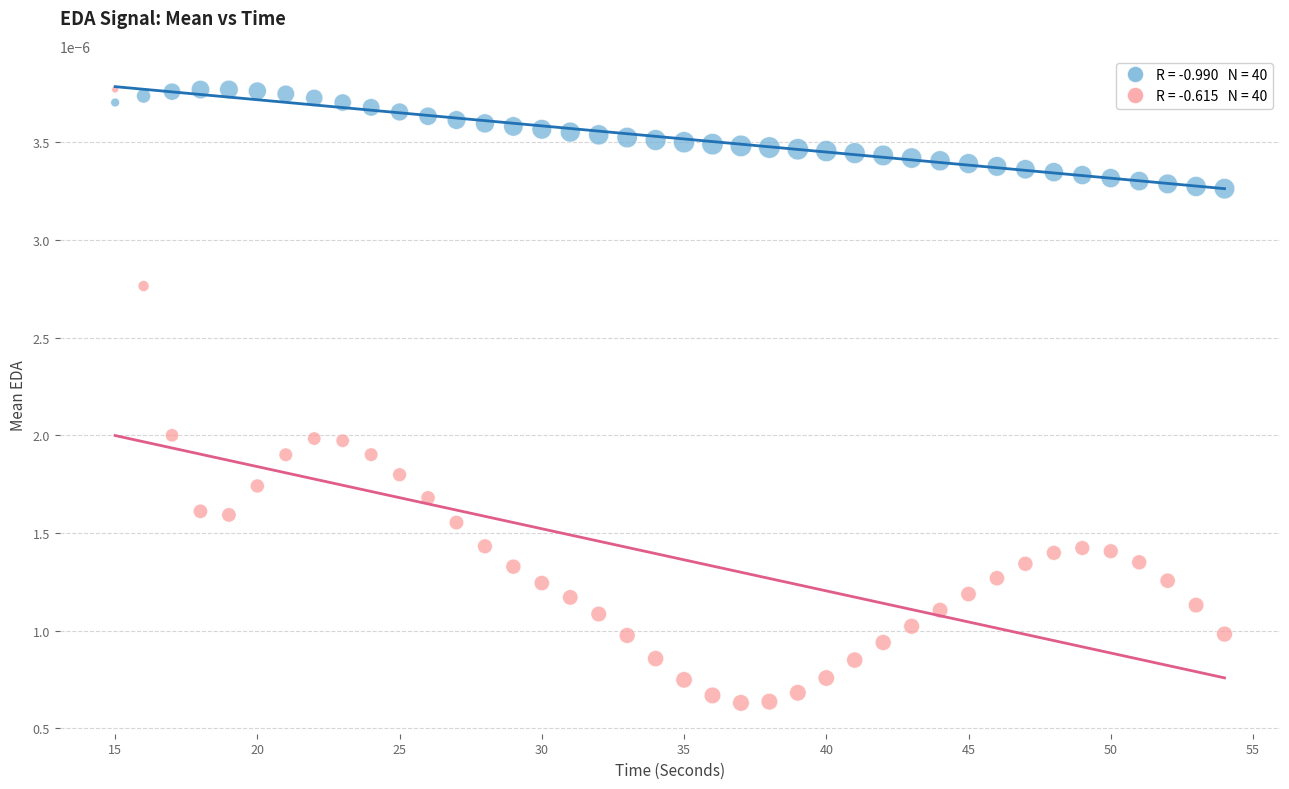

How many points are shown in the scatter plot?

80